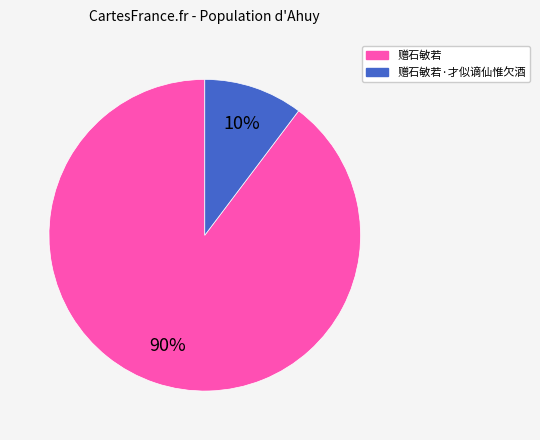

Is there a majority slice in this chart?

Yes